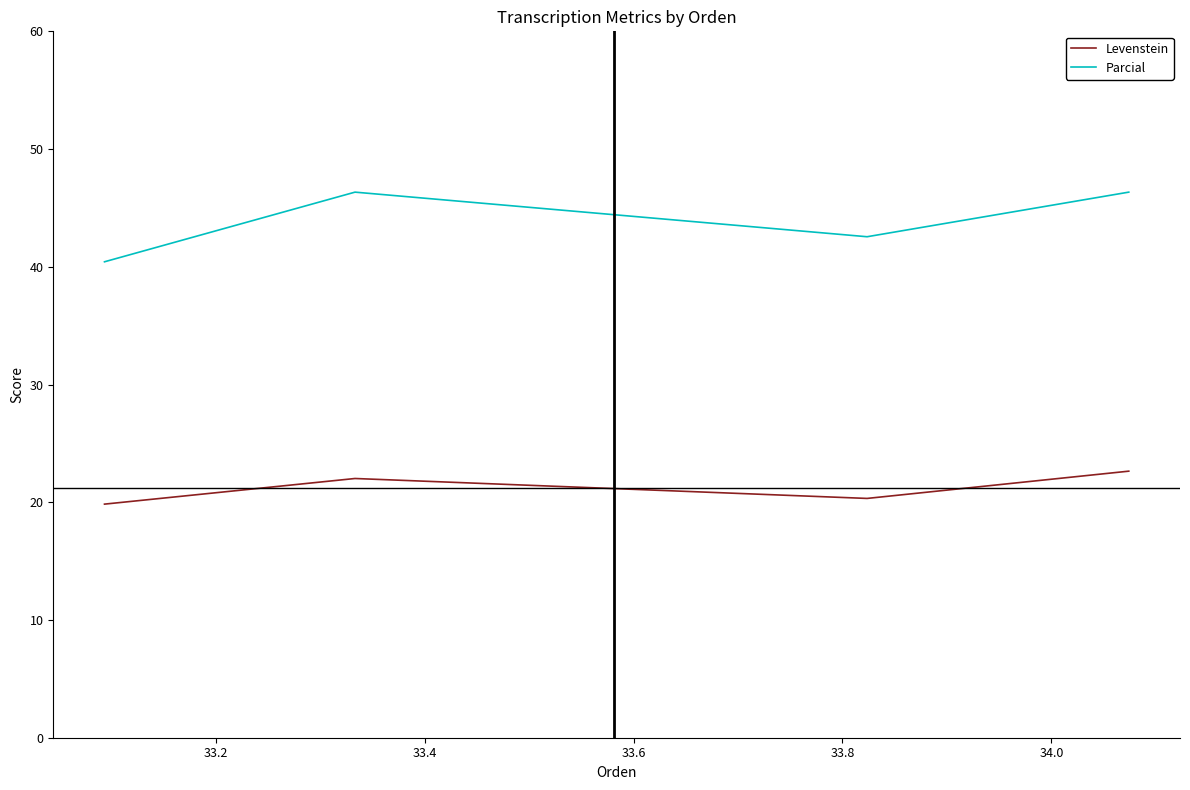

How many lines are shown in the chart?

2